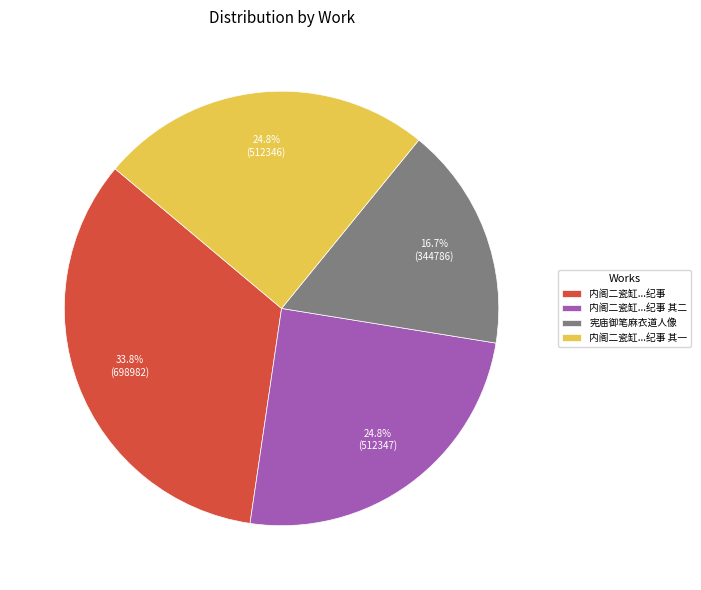

Which category has the biggest portion of the pie?

内阁二瓷缸...纪事